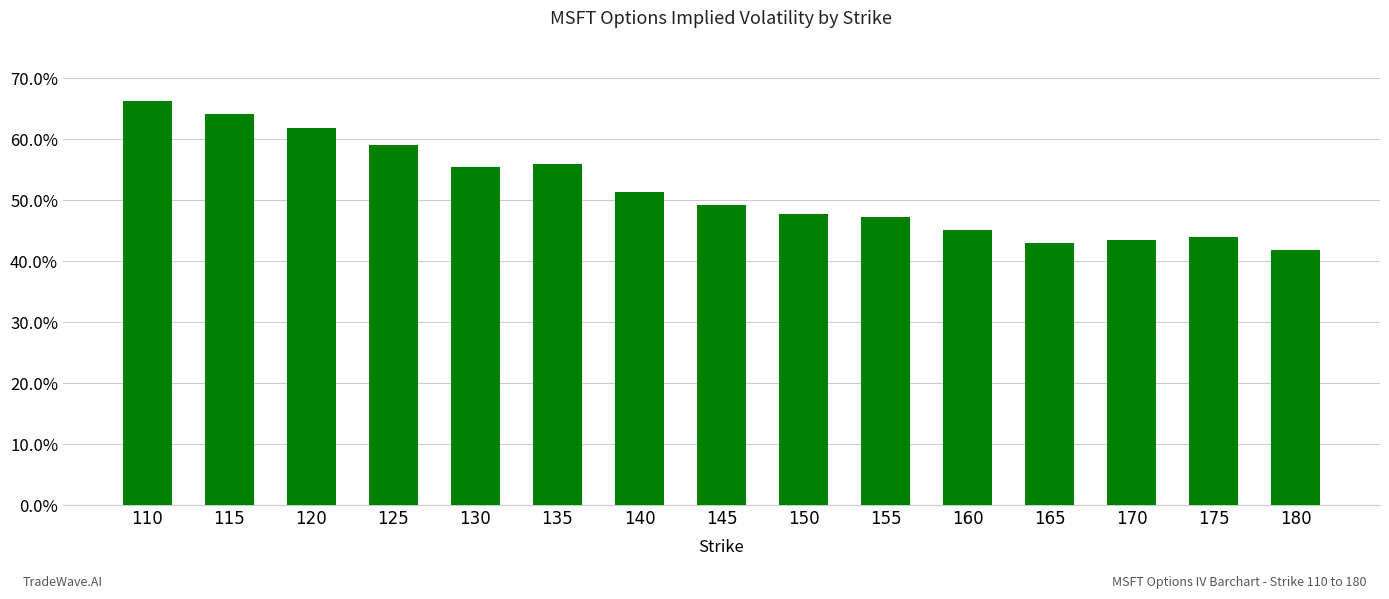

Which category has the highest value across all series?

110